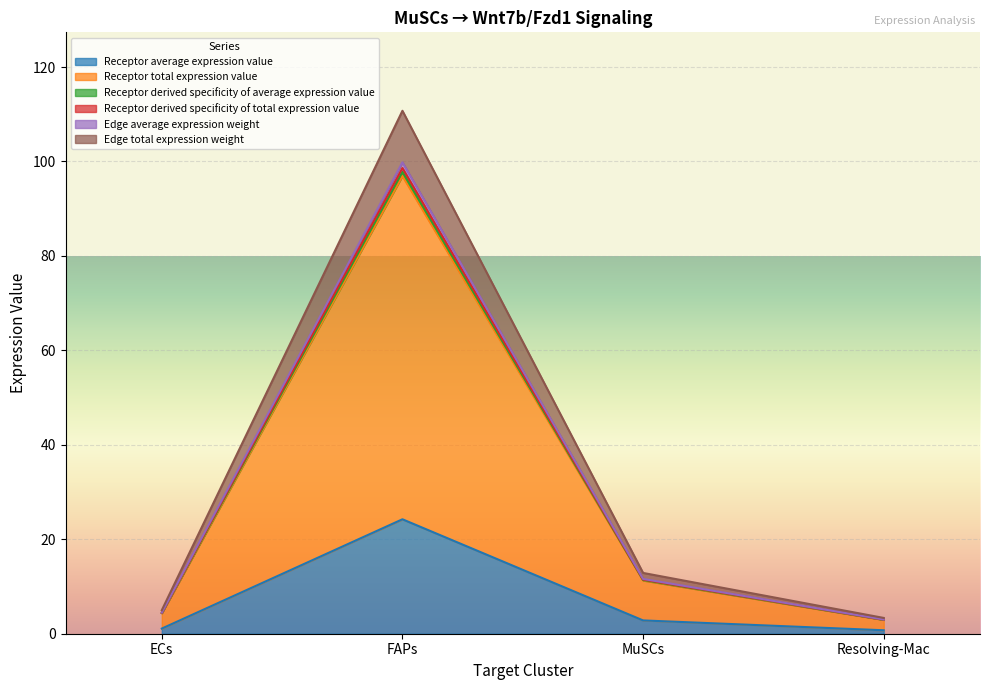

True or false: Receptor total expression value and Receptor derived specificity of total expression value cross at least once.

False